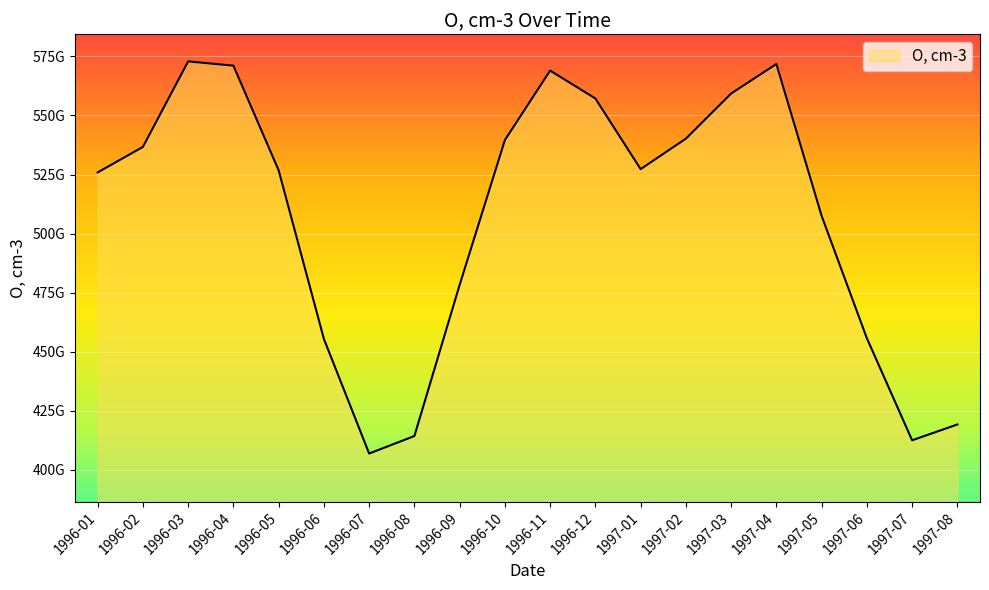

Does the chart display data point markers on the line(s)?

No